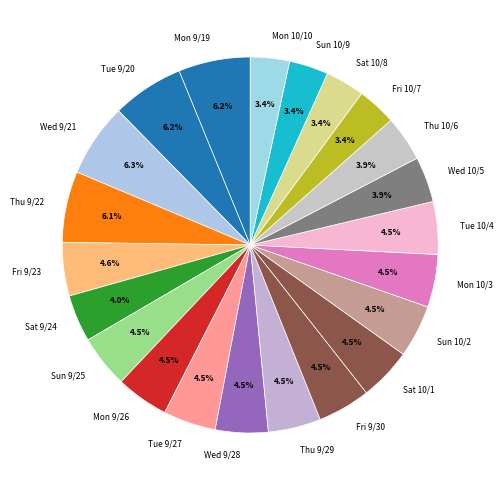

What is the ratio of the value at Thu 9/29 to the value at Mon 9/26?

1.0